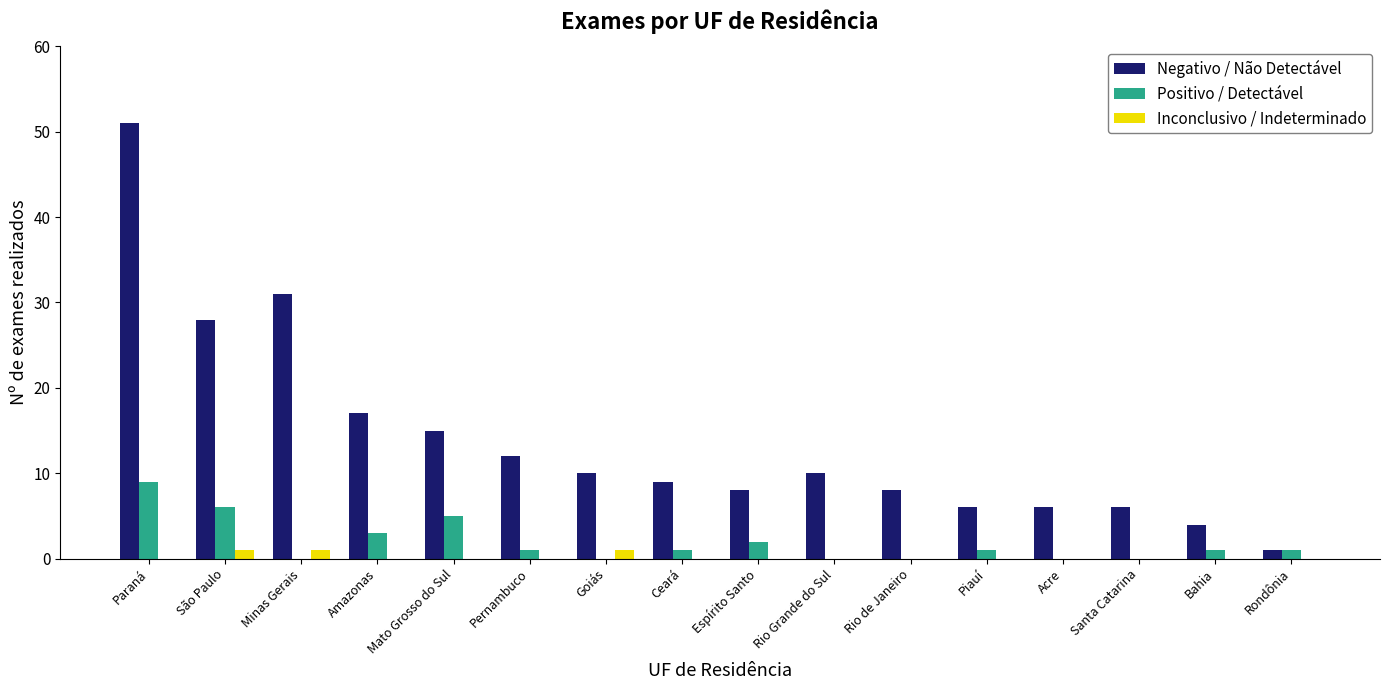

At which category is the sum across all series the highest?

Paraná